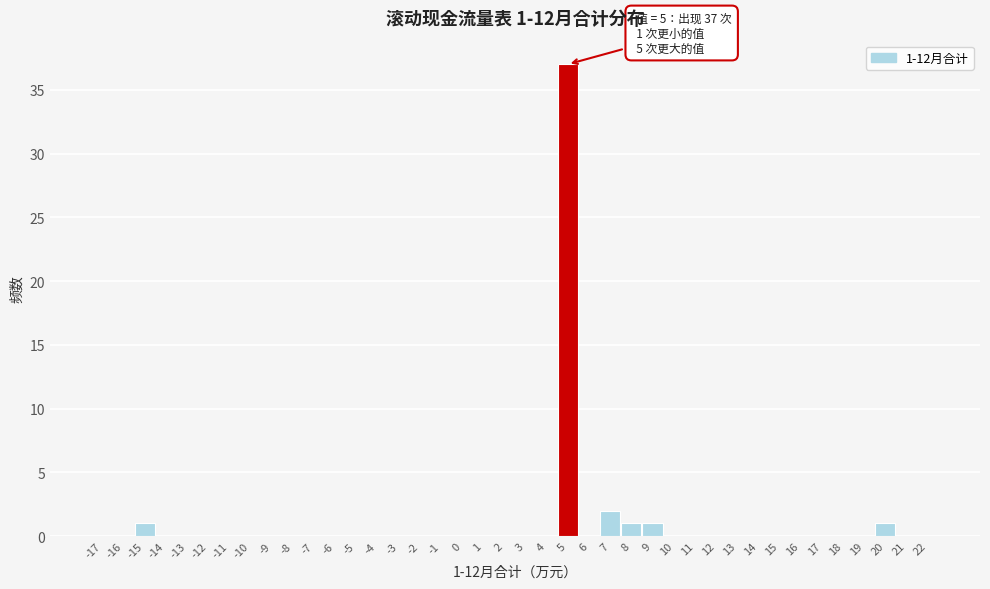

Which range on the x-axis has the tallest bar?

4.5 to 5.5